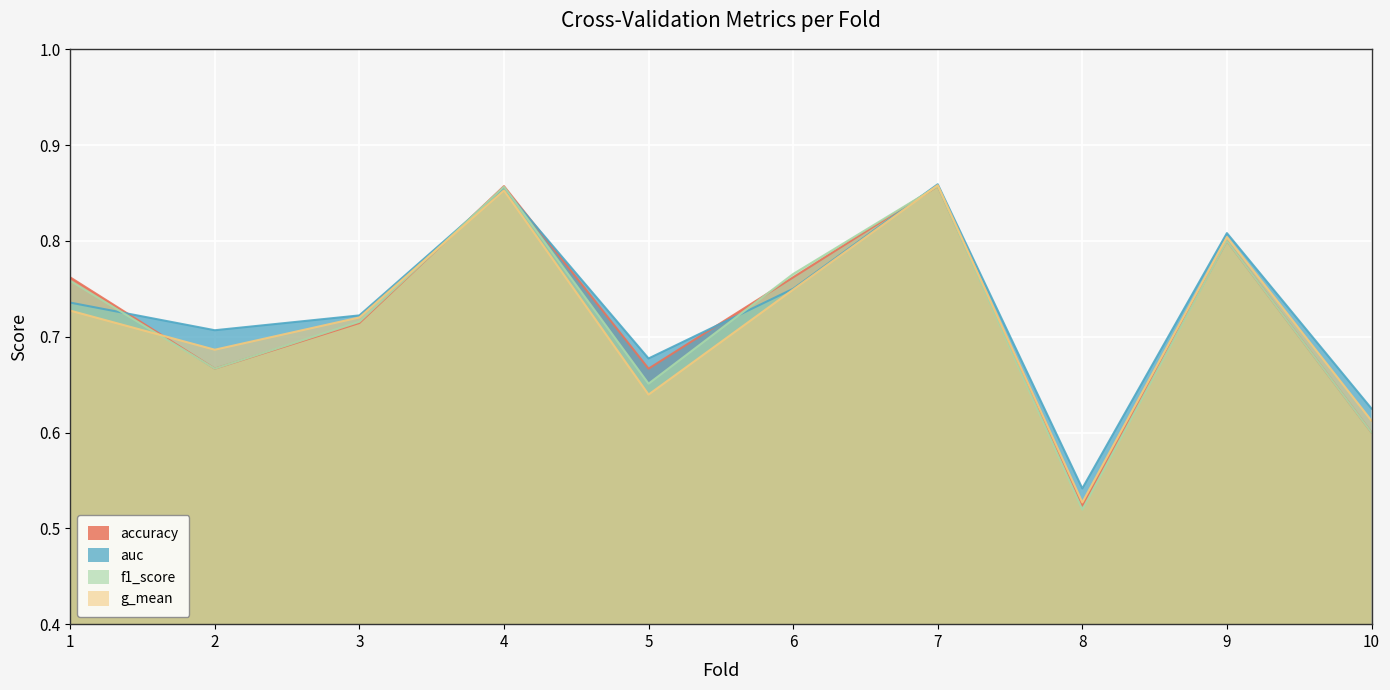

How many times do f1_score and auc cross each other?

5